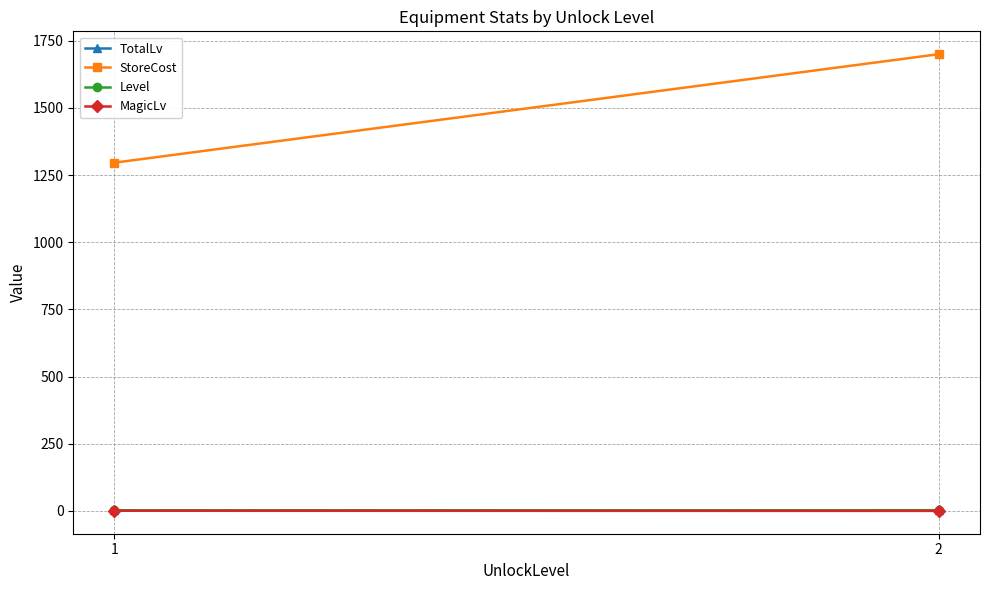

What is the sum of the Level values at 1 and 2?

4.0